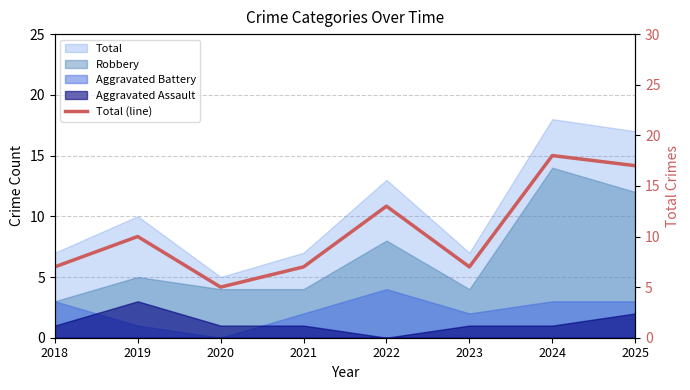

What is the value of the 7th point from the left?

18